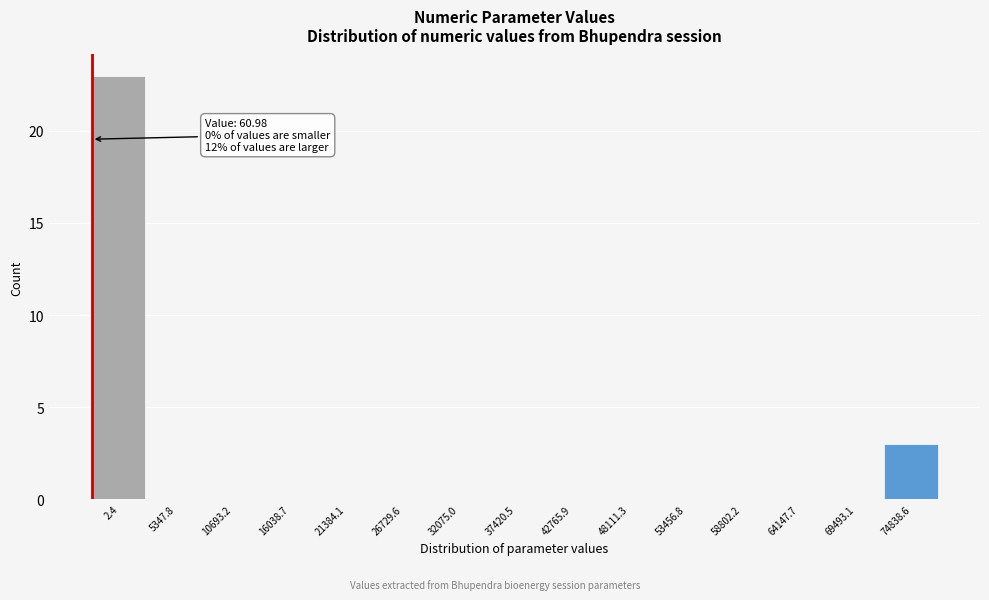

Reading left to right, extract all data points from this chart.

2.4=23	5347.8=0	10693.2=0	16038.7=0	21384.1=0	26729.6=0	32075.0=0	37420.5=0	42765.9=0	48111.3=0	53456.8=0	58802.2=0	64147.7=0	69493.1=0	74838.6=3